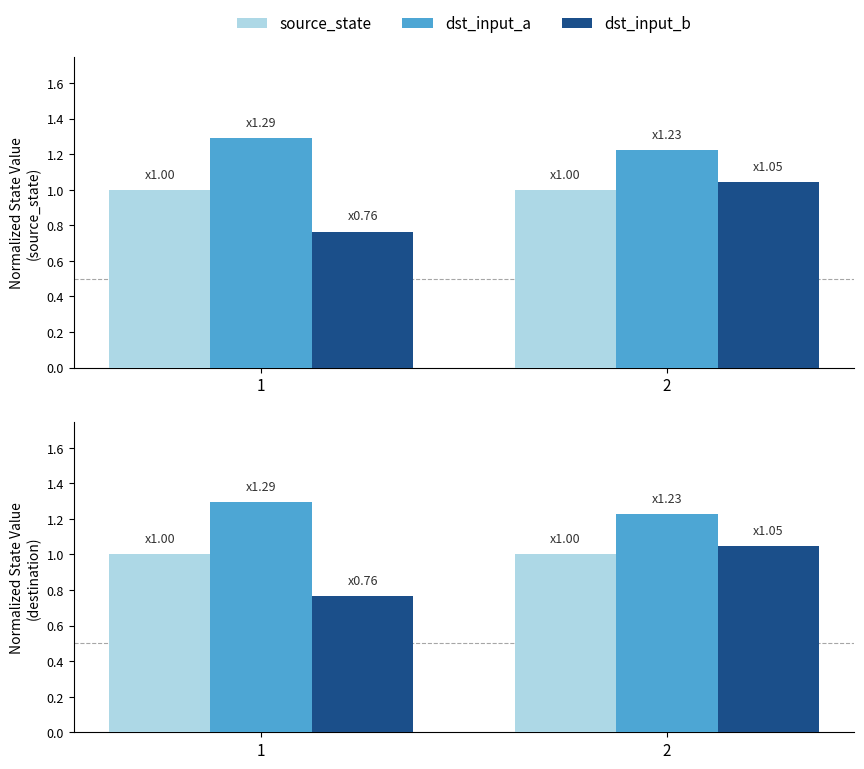

At which category is the sum across all series the highest?

2